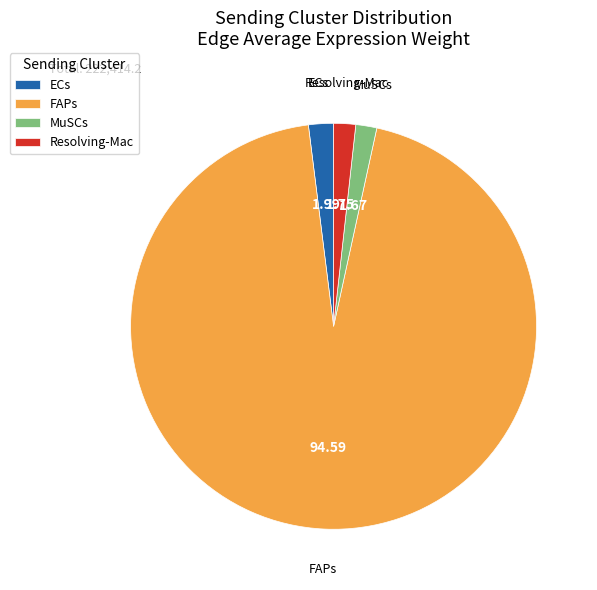

Which has a higher value, FAPs or MuSCs?

FAPs